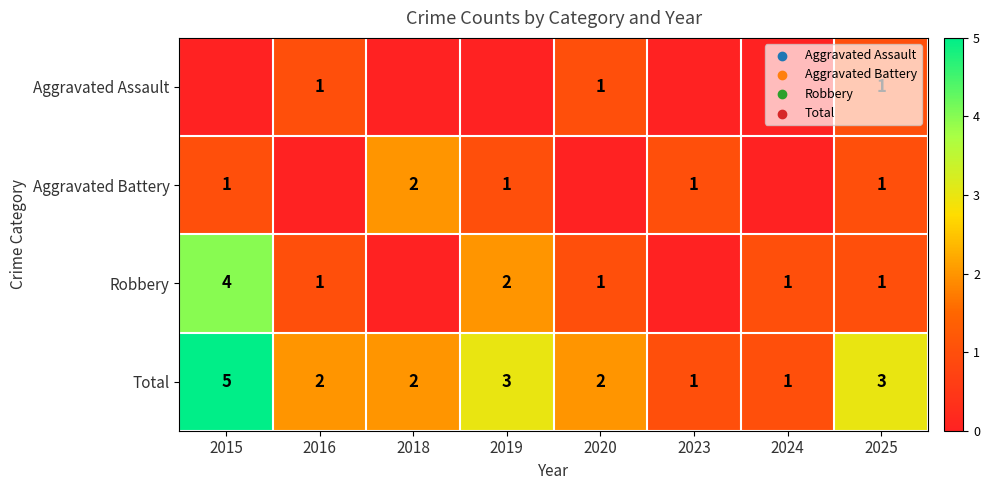

Is it true that Total equals 2 at 2018?

True